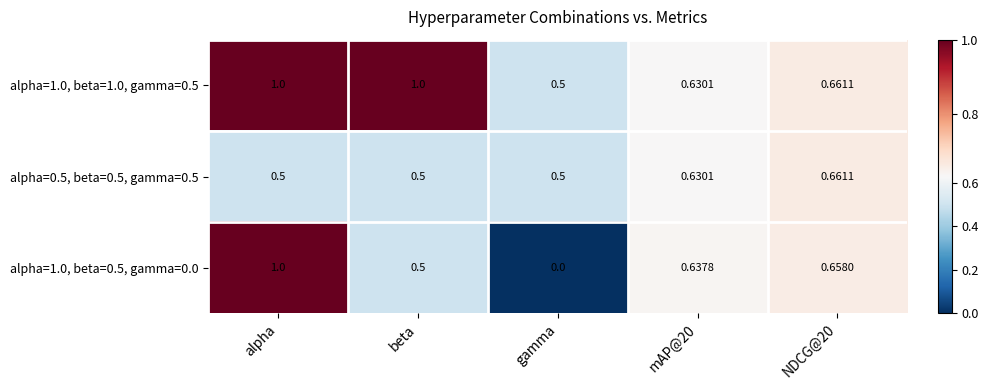

Which label corresponds to the smallest value in the chart?

gamma